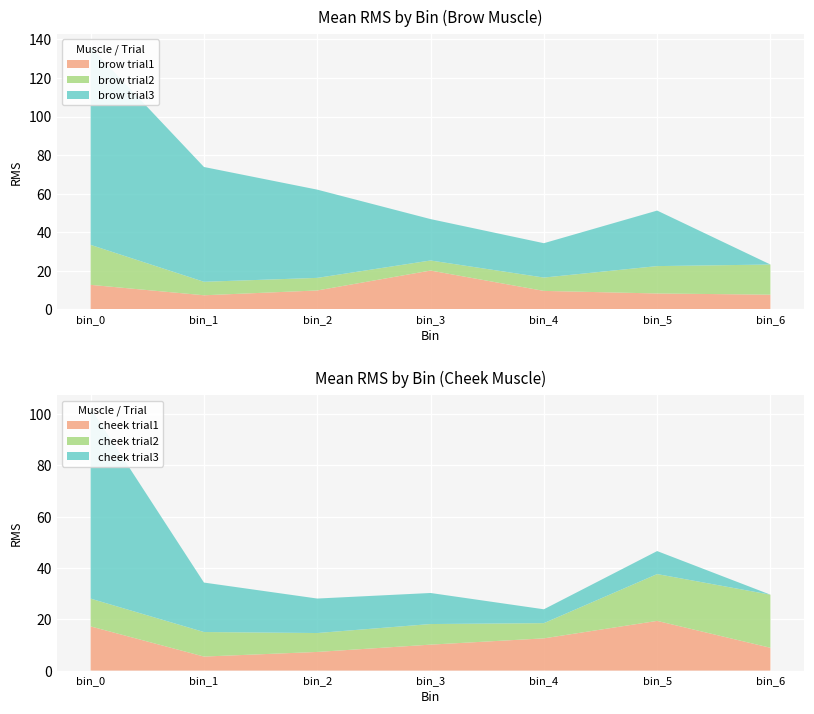

Reading left to right, what are all the values shown in this chart?

brow_trial1: 12.8	7.4	9.9	20.2	9.6	8.3	7.7
cheek_trial1: 17.2	5.5	7.3	10.1	12.6	19.4	8.9
brow_trial2: 20.7	7.0	6.5	5.2	6.9	14.2	15.6
cheek_trial2: 10.8	9.6	7.4	8.0	5.9	18.2	20.7
brow_trial3: 102.6	59.5	45.7	21.5	17.8	28.8	0.0
cheek_trial3: 74.2	19.3	13.4	12.1	5.4	9.0	0.0